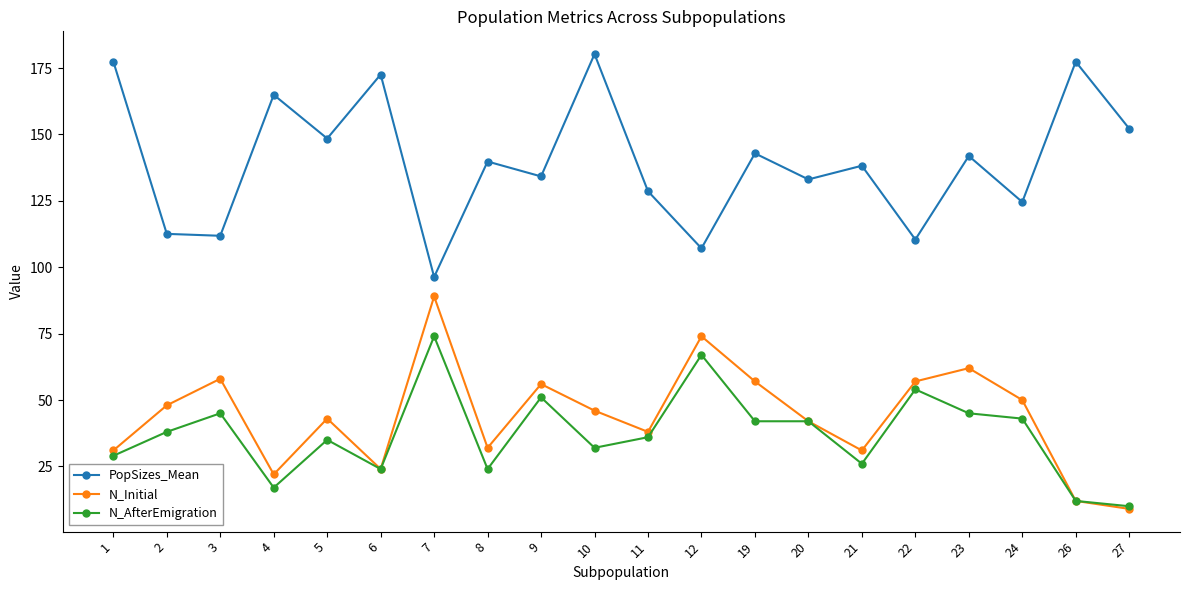

What is the maximum value shown in the chart?

180.3